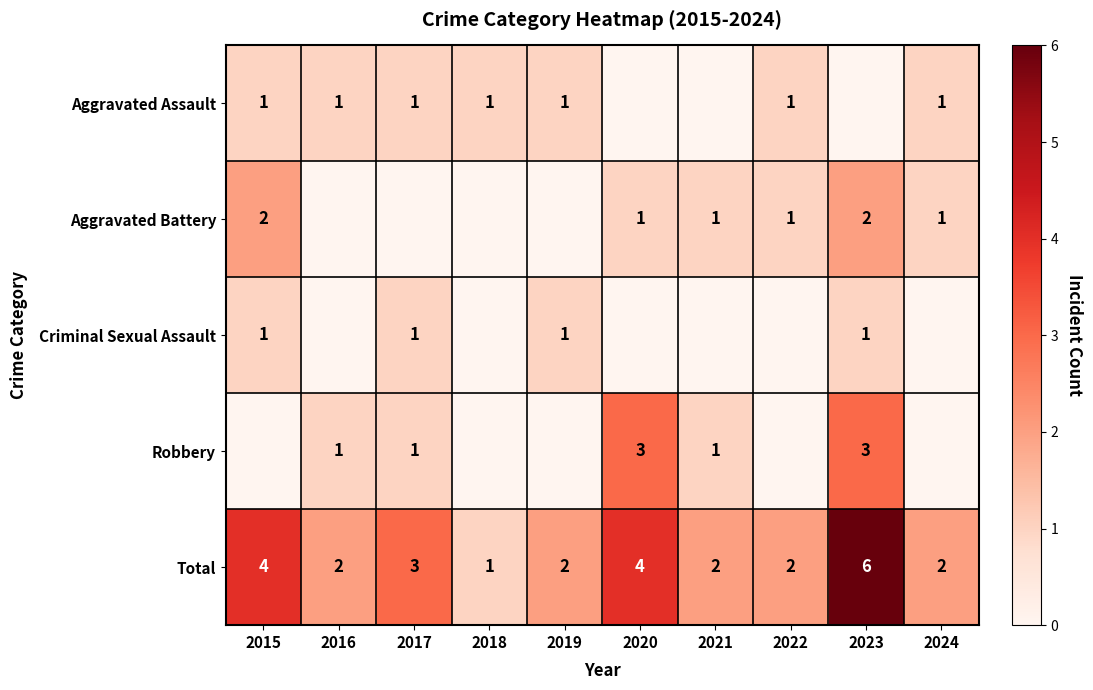

The value of Aggravated Assault at 2024 is 1. True or false?

True